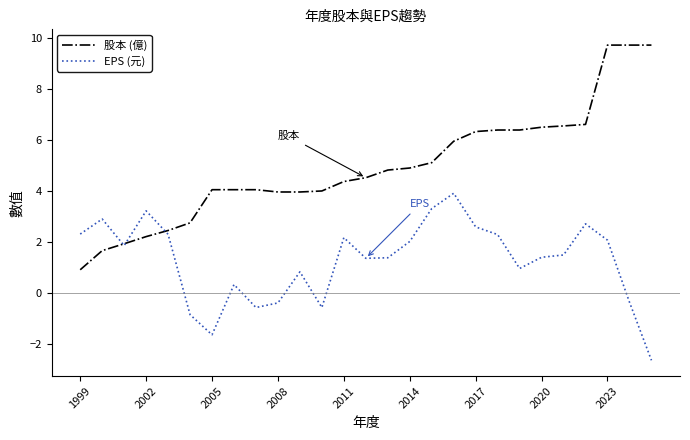

Which series has the widest spread of values?

股本 (億)